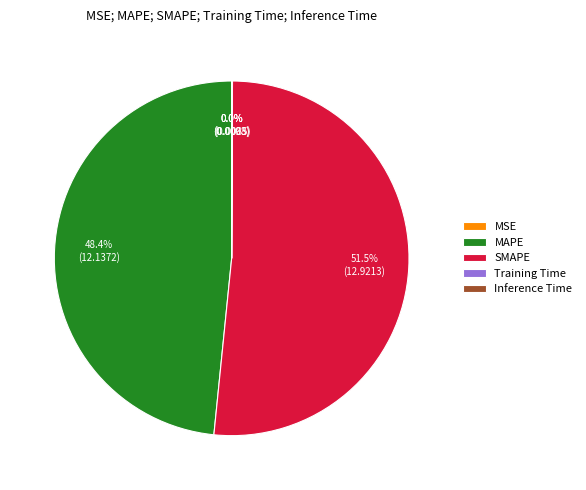

Which category has the biggest portion of the pie?

SMAPE